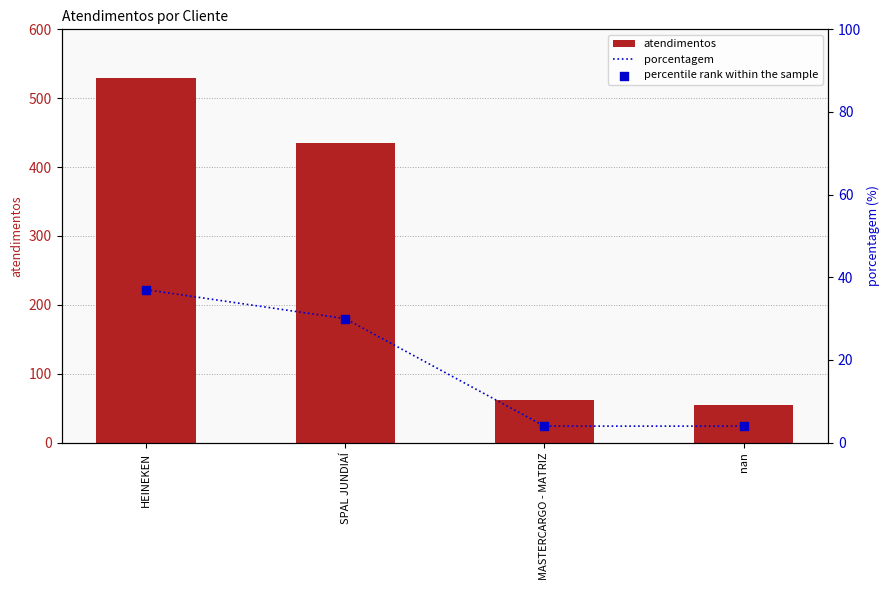

At which category is the sum across all series the highest?

HEINEKEN